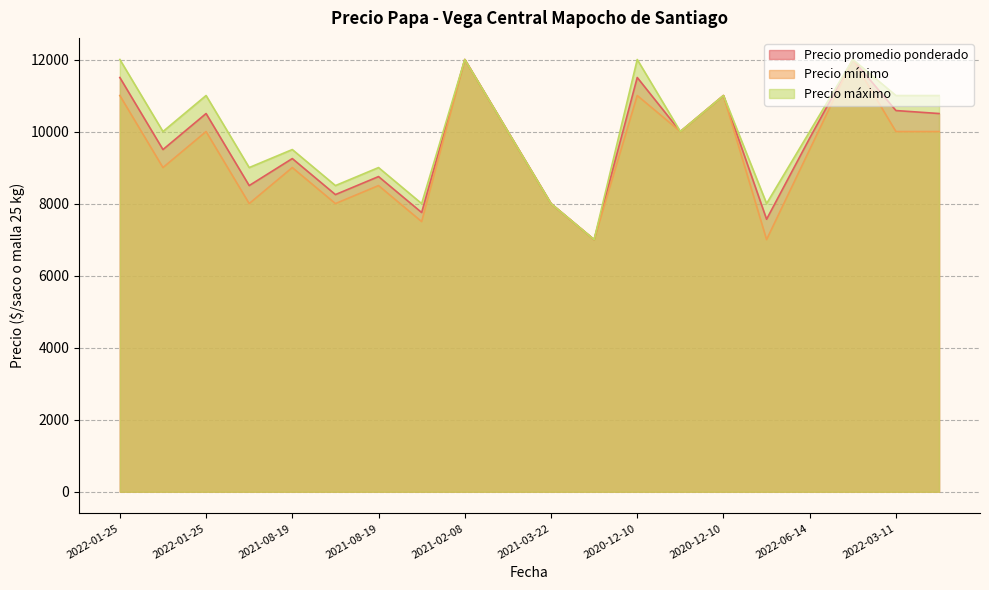

Where does the Precio mínimo series first go above 10000?

2022-01-25